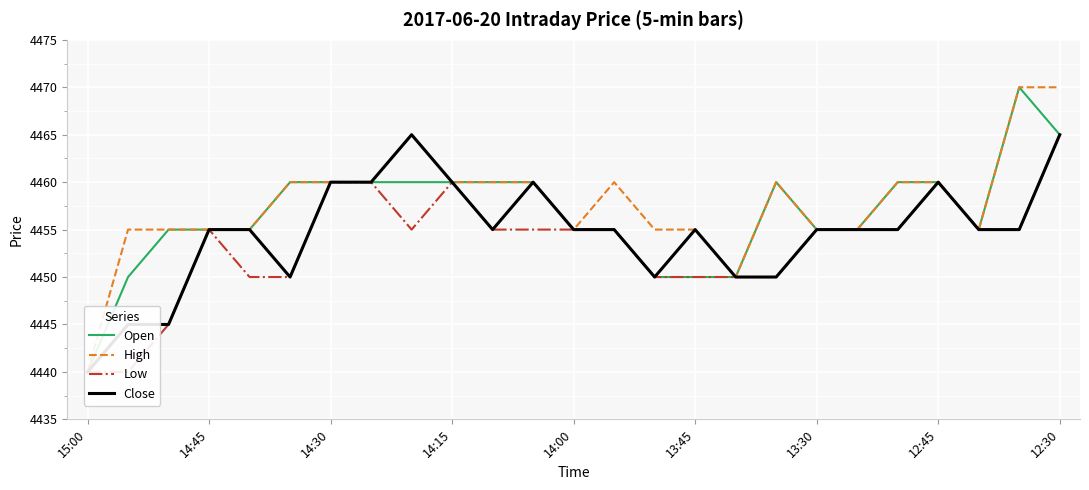

At how many categories does at least one series exceed 4460?

3